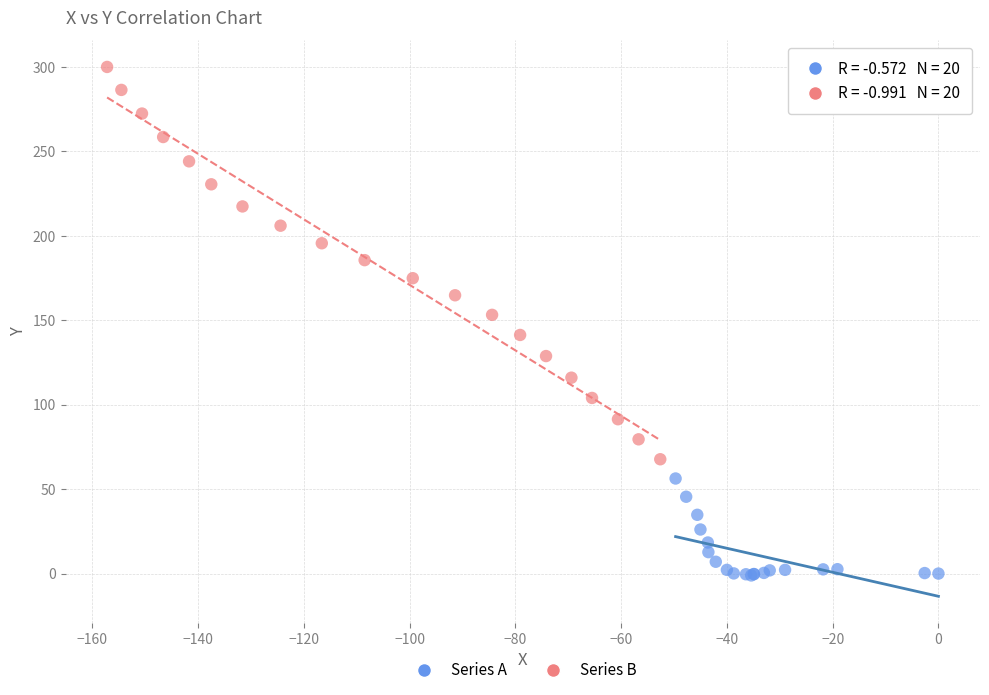

Which series contains the highest Y value?

Series B